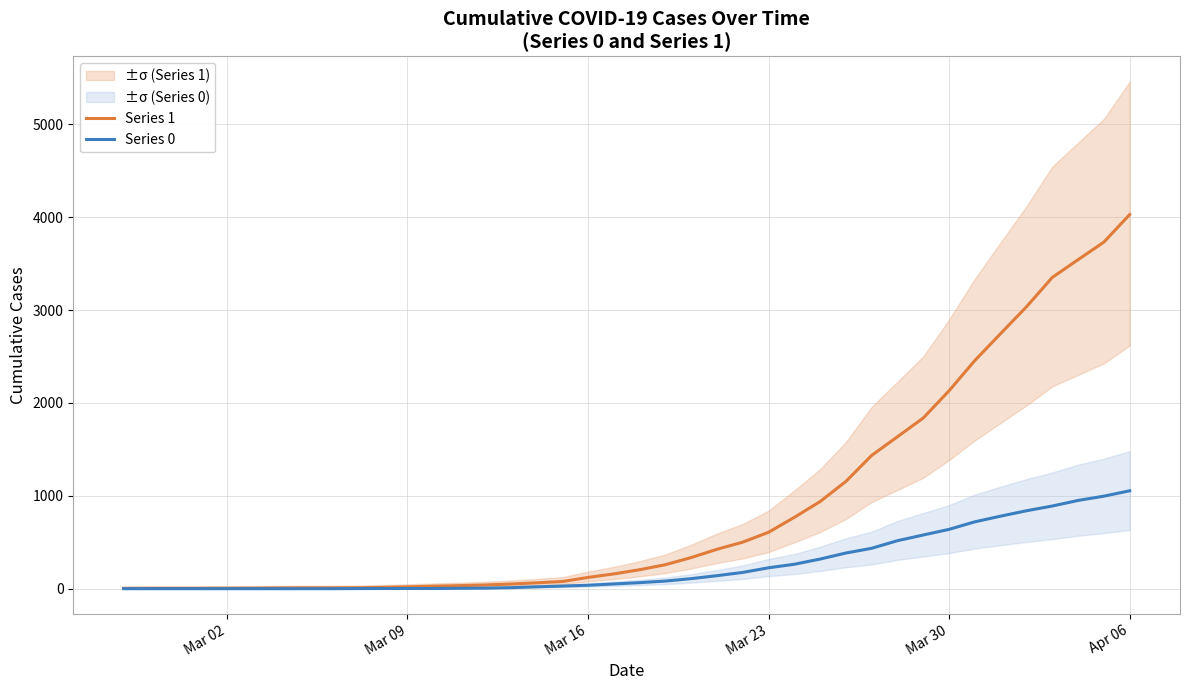

How many lines are shown in the chart?

2